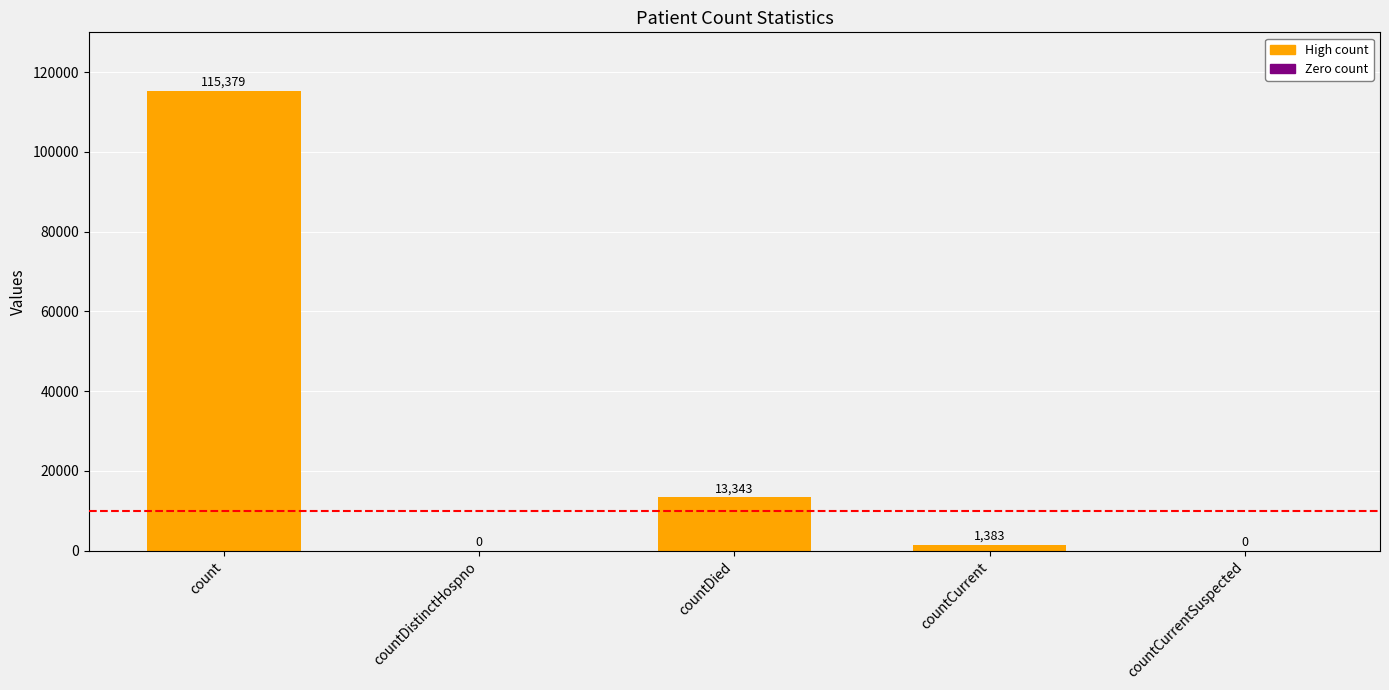

True or false: the data shows 13343 at countDied.

True